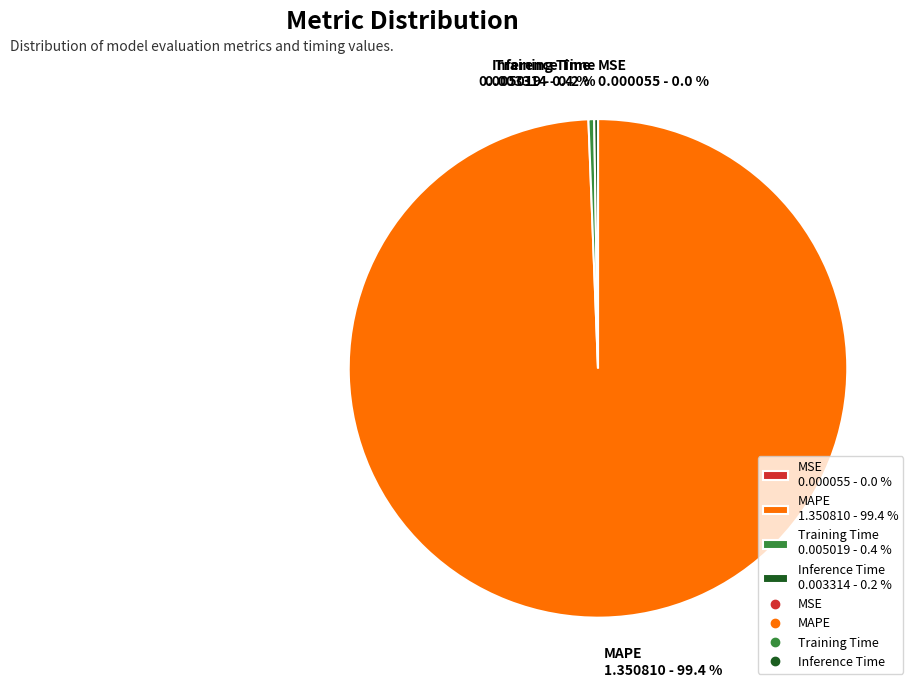

Which category has the biggest portion of the pie?

MAPE 1.350810 - 99.4 %